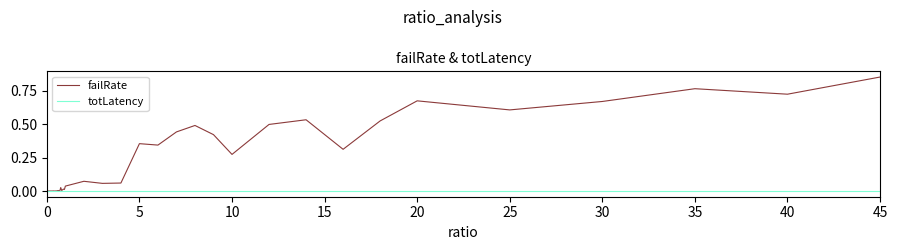

How many lines are shown in the chart?

2